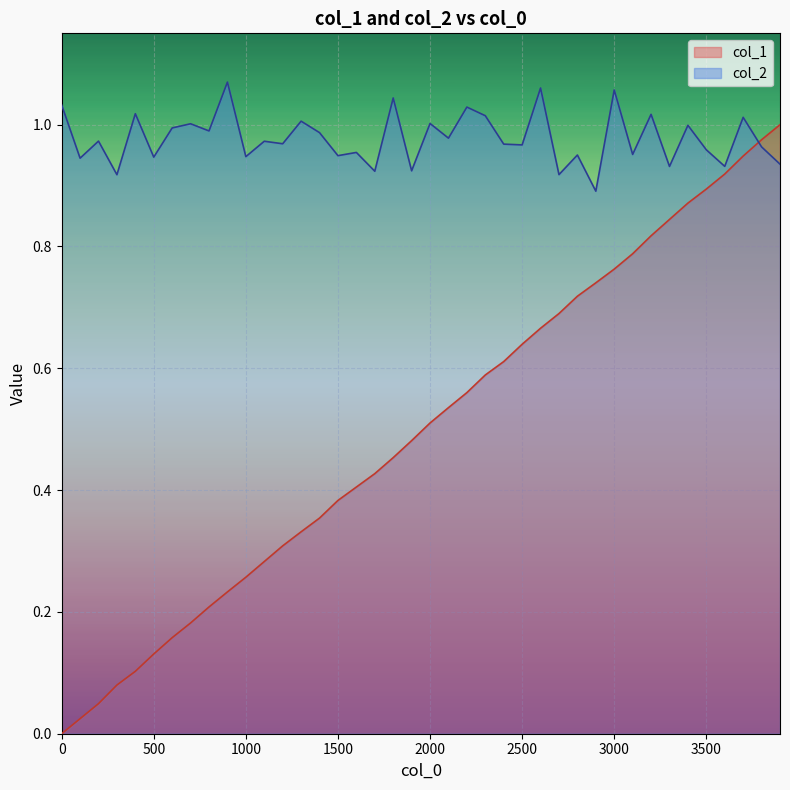

What is the greatest value displayed?

1.1